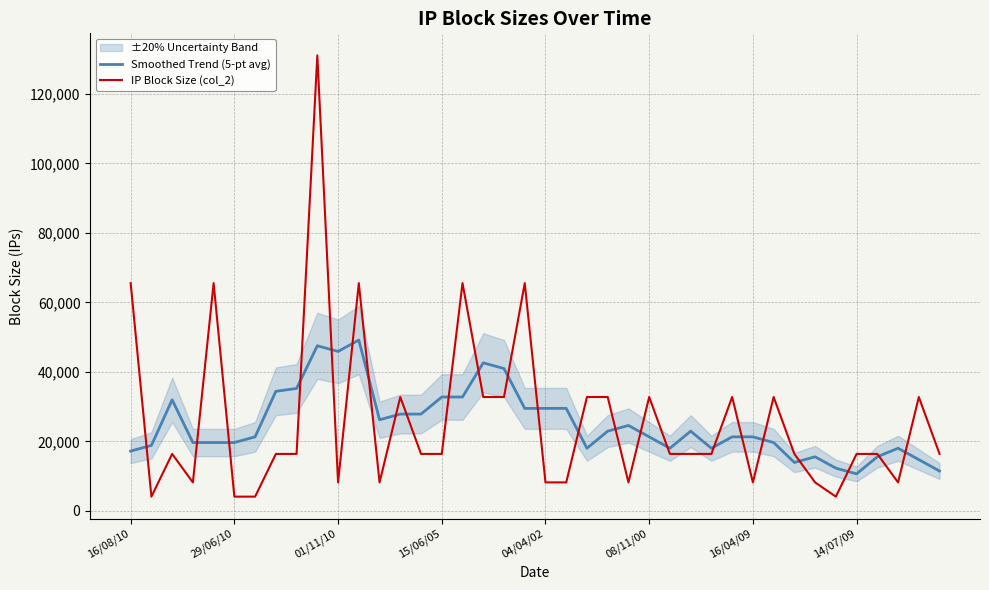

True or false: Smoothed Trend (5-pt avg) has more than 1 interior local peaks.

True